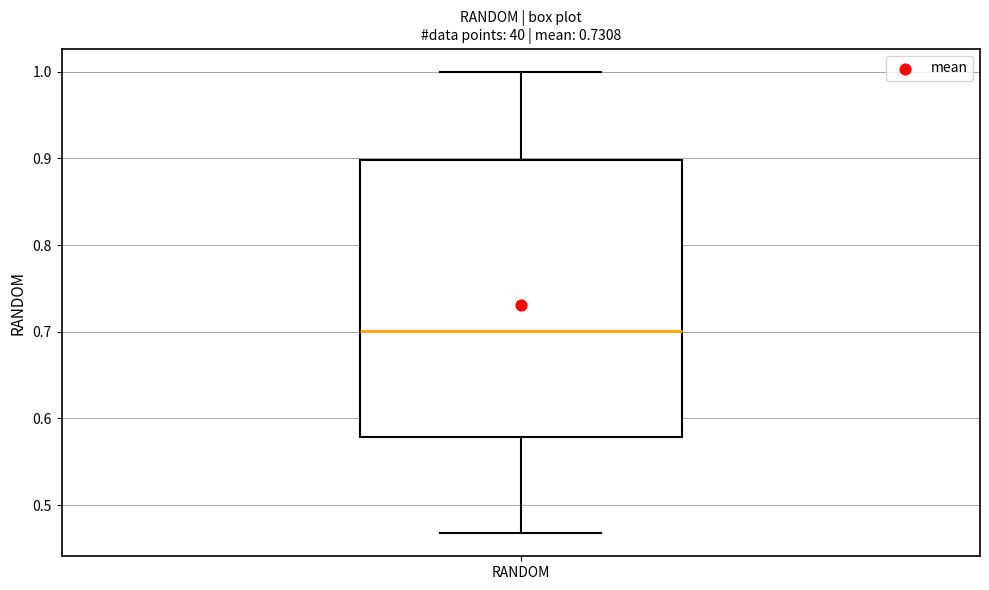

Read this box plot against the y-axis: the position of the median line, the range covered by the box, and the ends of both whiskers. The values are not printed on the chart, so give them approximately, as read against the axis.

median 0.70, box 0.58 to 0.90, whiskers 0.47 to 1.00